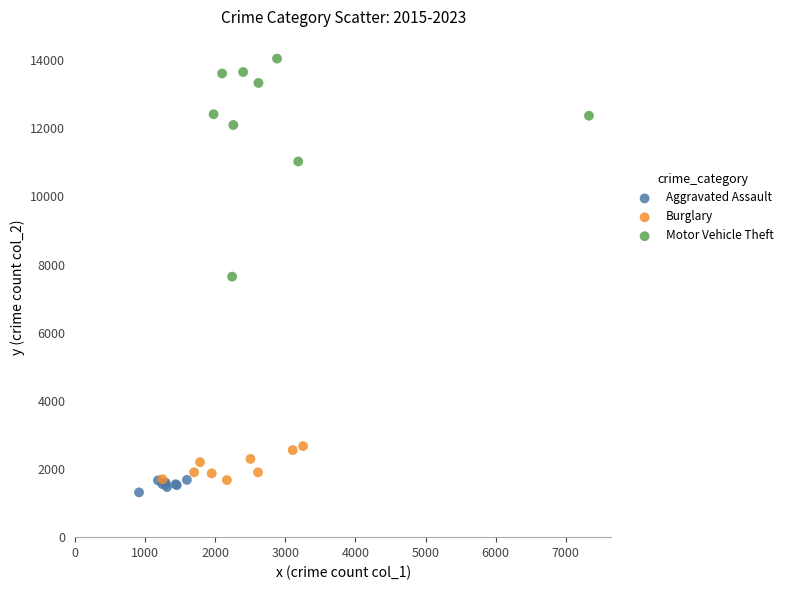

Which series has the largest Y range (max minus min)?

Motor Vehicle Theft